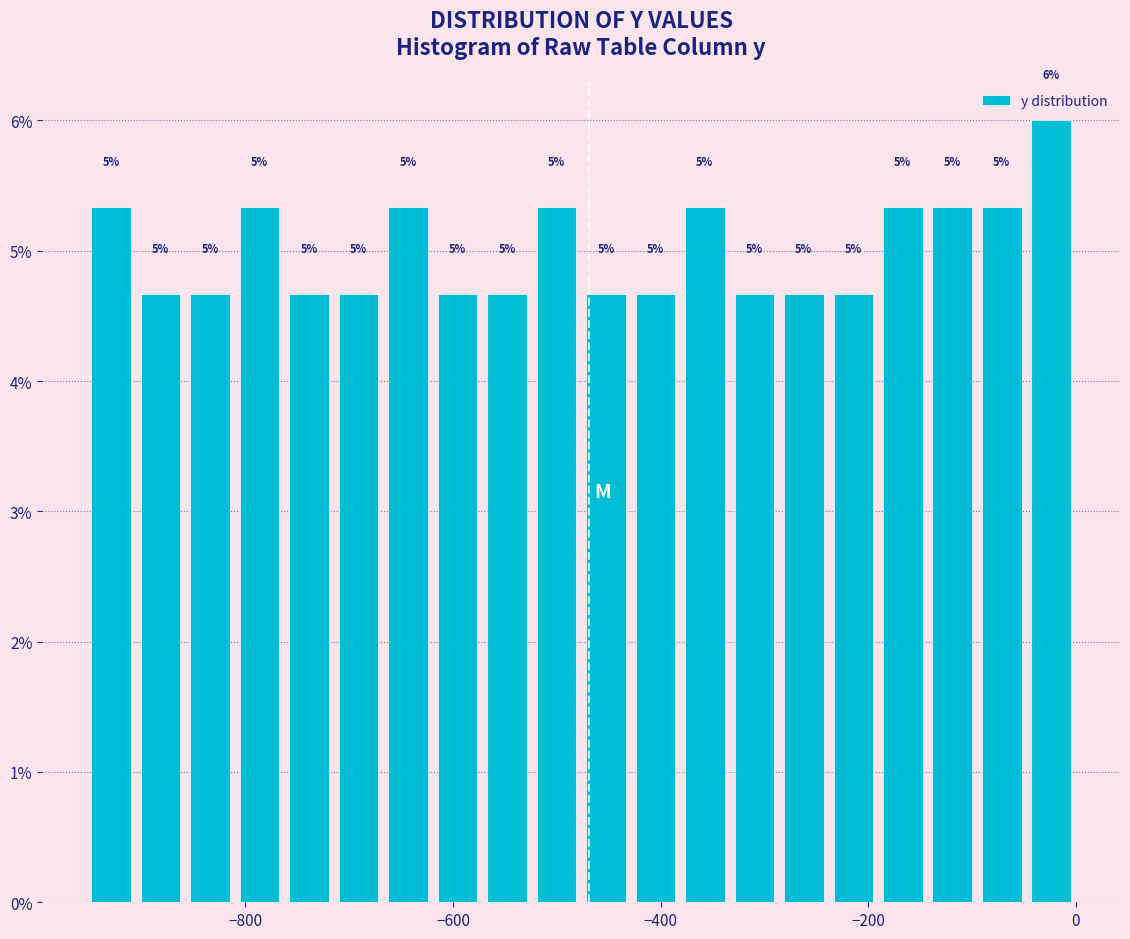

Around what value on the x-axis is the tallest bar? Give the approximate position of its centre, as read against the axis.

-20